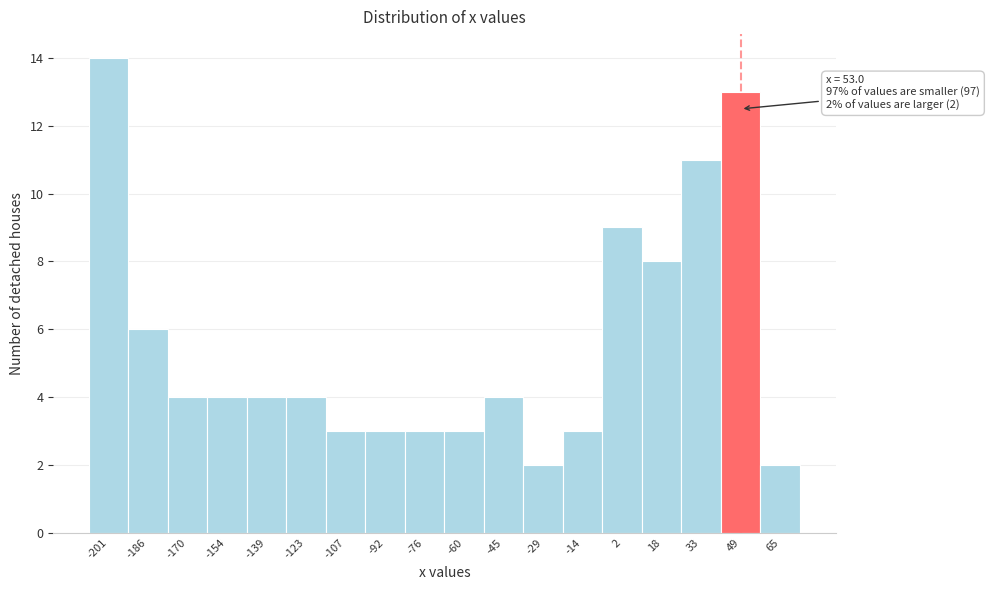

Which range on the x-axis has the tallest bar?

-210 to -194